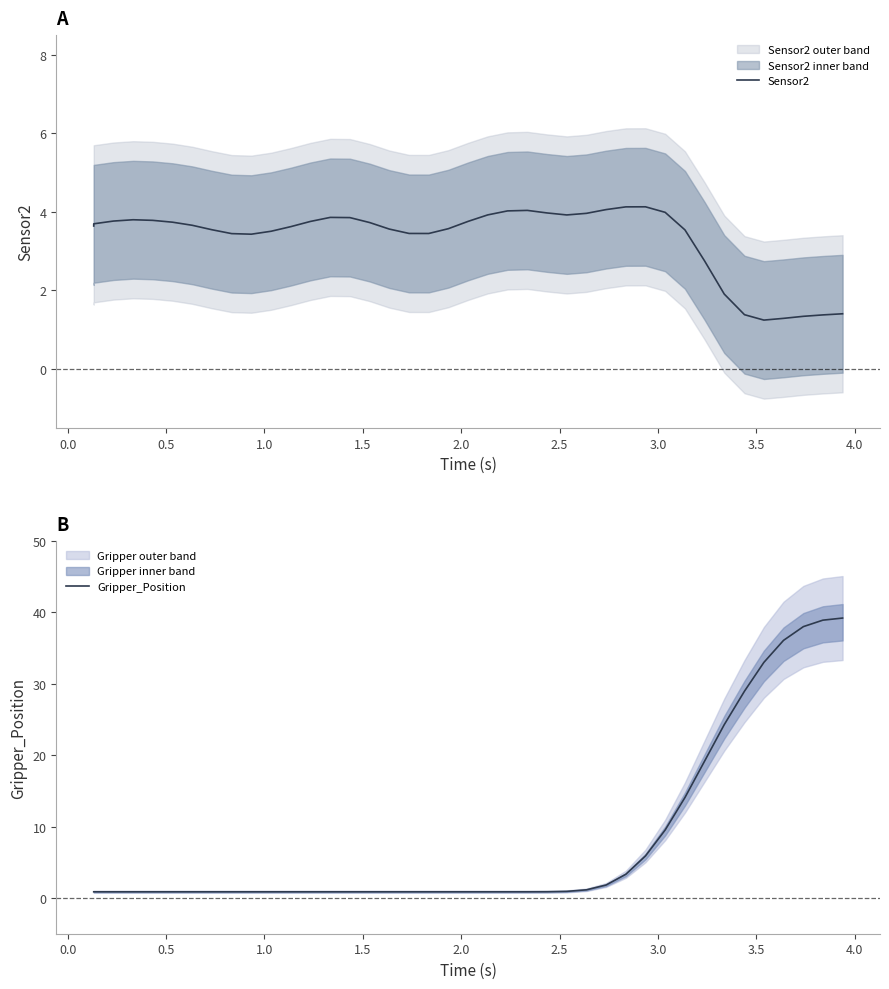

Which series has the largest total across all categories?

Gripper_Position